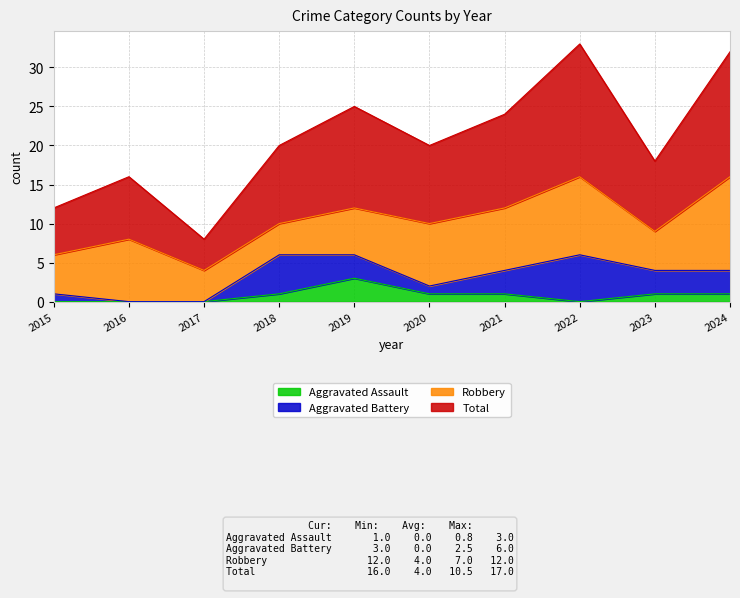

True or false: Aggravated Assault has a value of 2 at 2016.

False